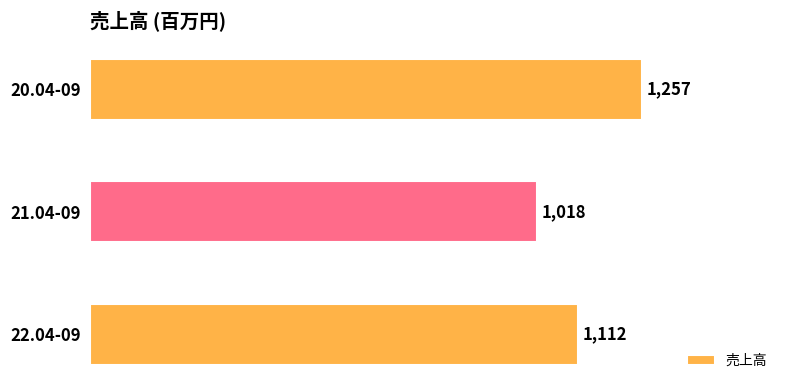

Is it true that the value at 22.04-09 is 590?

False